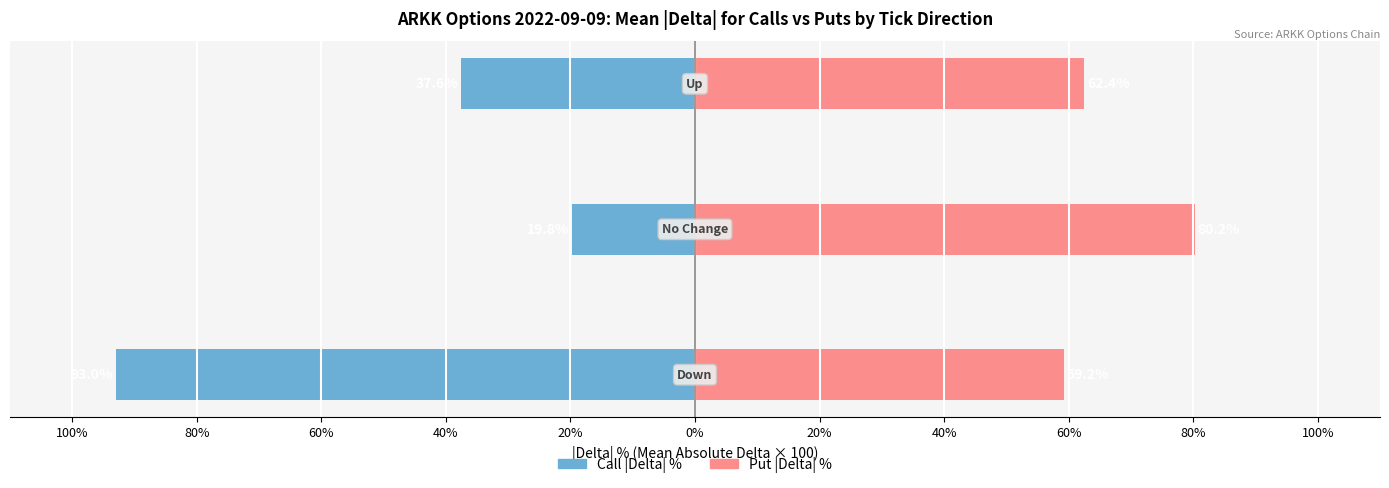

Are the bars grouped side by side (vs. stacked)?

Yes